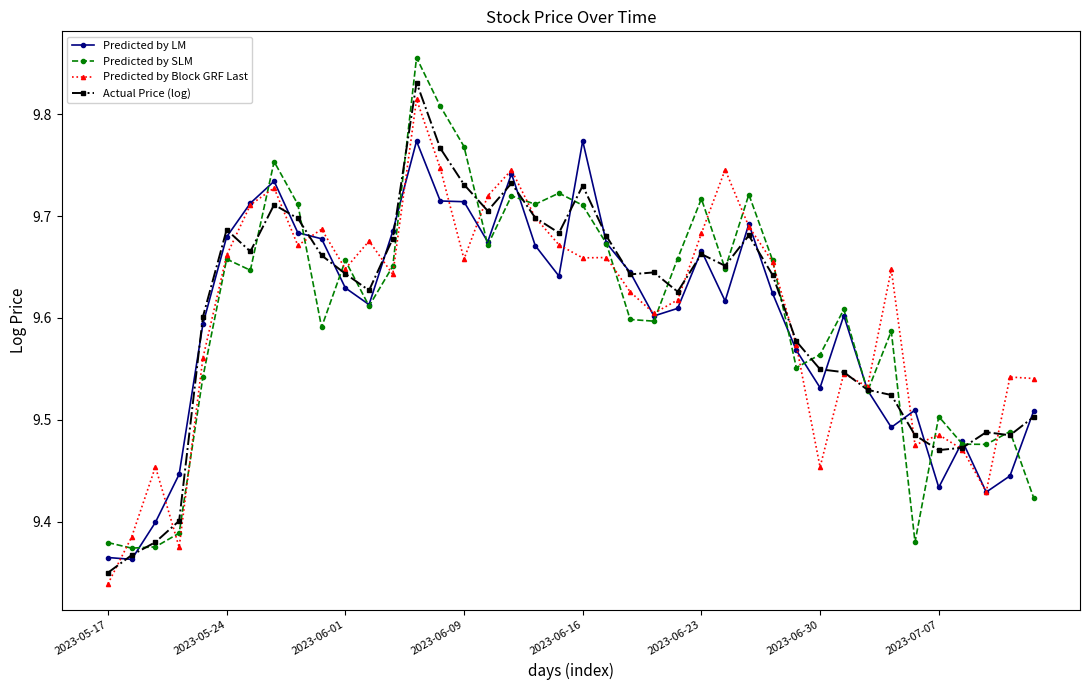

How many Predicted by SLM values are between 9 and 10?

40